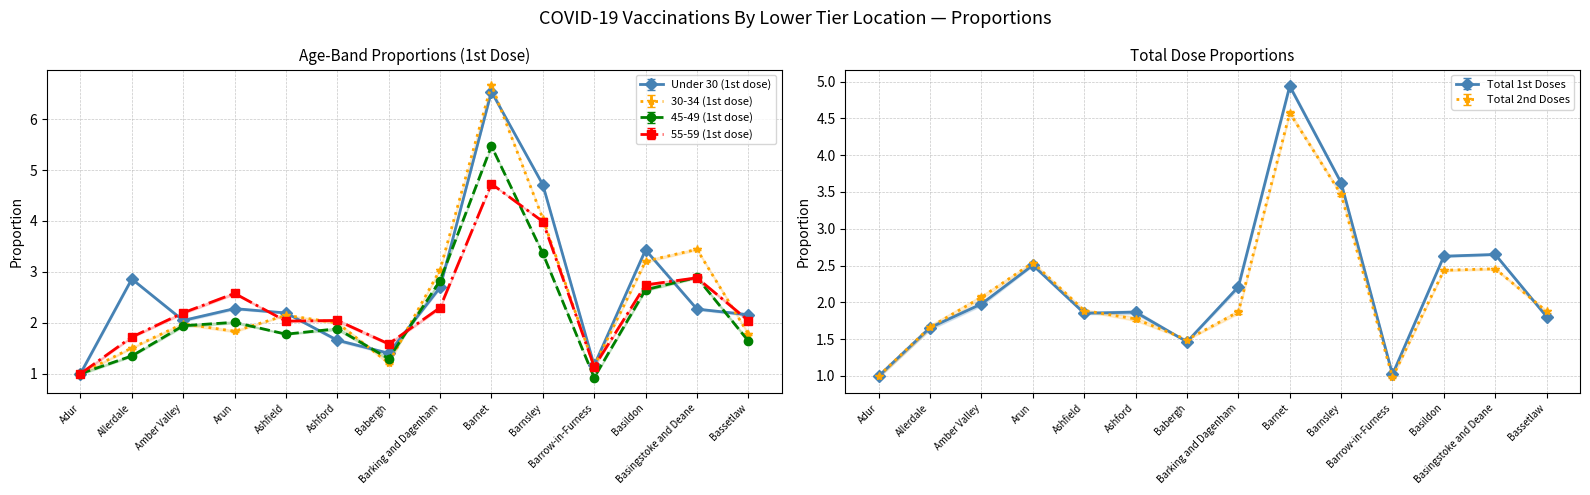

Which series ends up on top after the final intersection of Total 1st Doses and Under 30 (1st dose)?

Under 30 (1st dose)